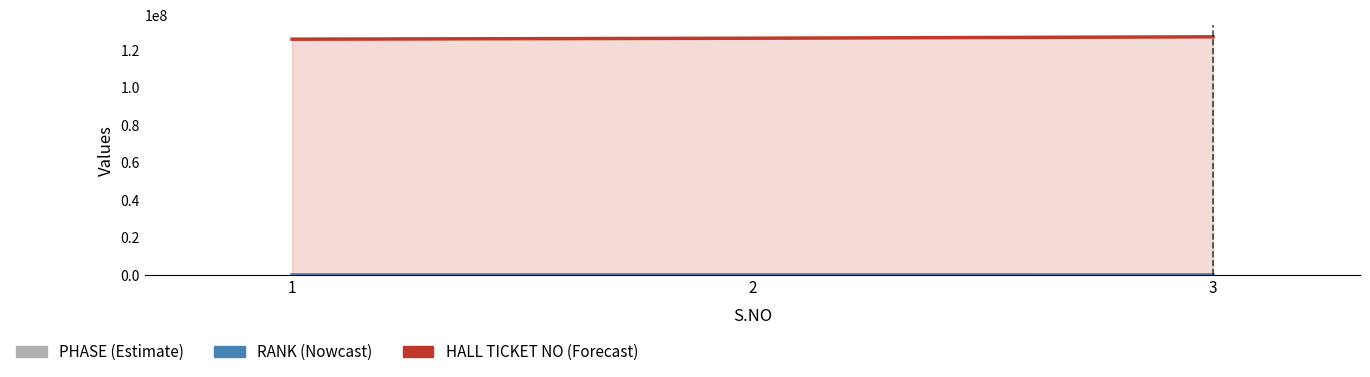

Which category has the highest value in the RANK series?

2